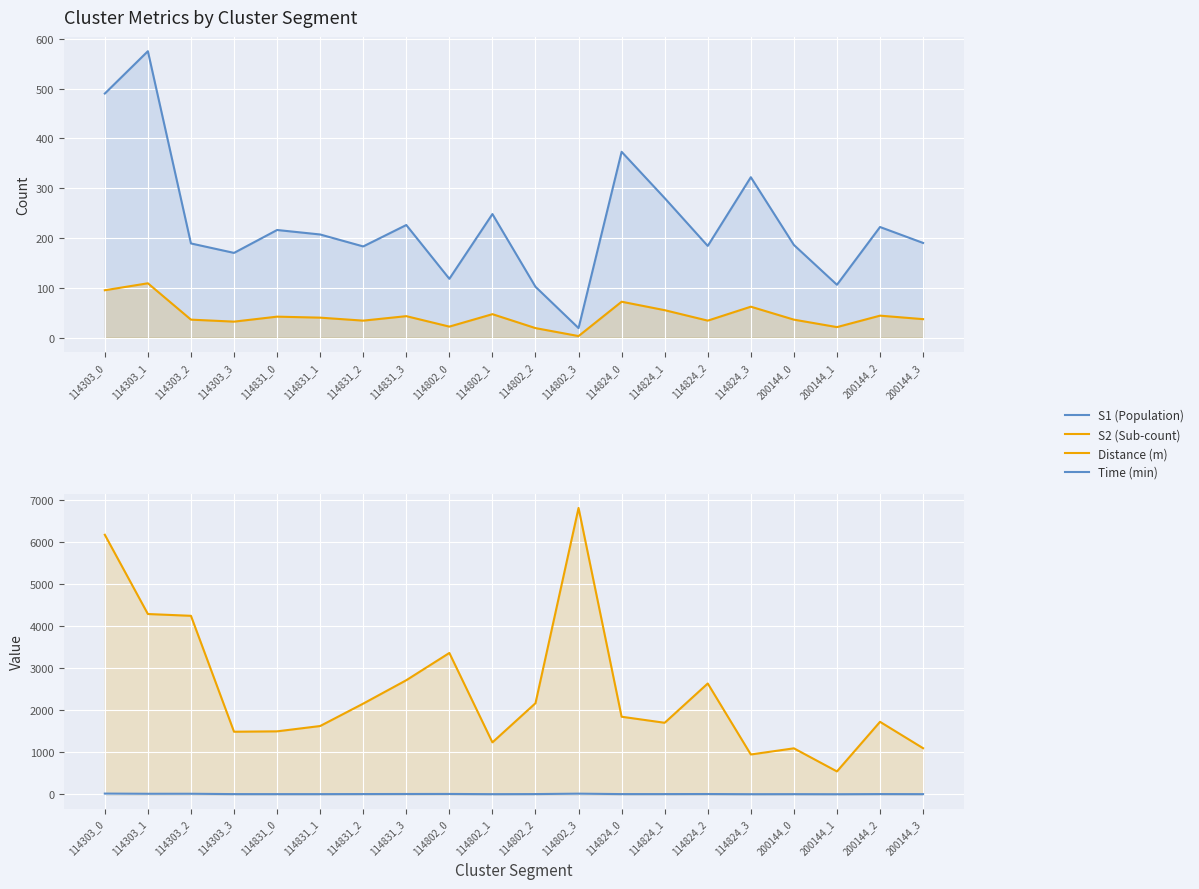

List the labels in order of Distance (m) value, largest first.

114802_3, 114303_0, 114303_1, 114303_2, 114802_0, 114831_3, 114824_2, 114802_2, 114831_2, 114824_0, 200144_2, 114824_1, 114831_1, 114831_0, 114303_3, 114802_1, 200144_3, 200144_0, 114824_3, 200144_1